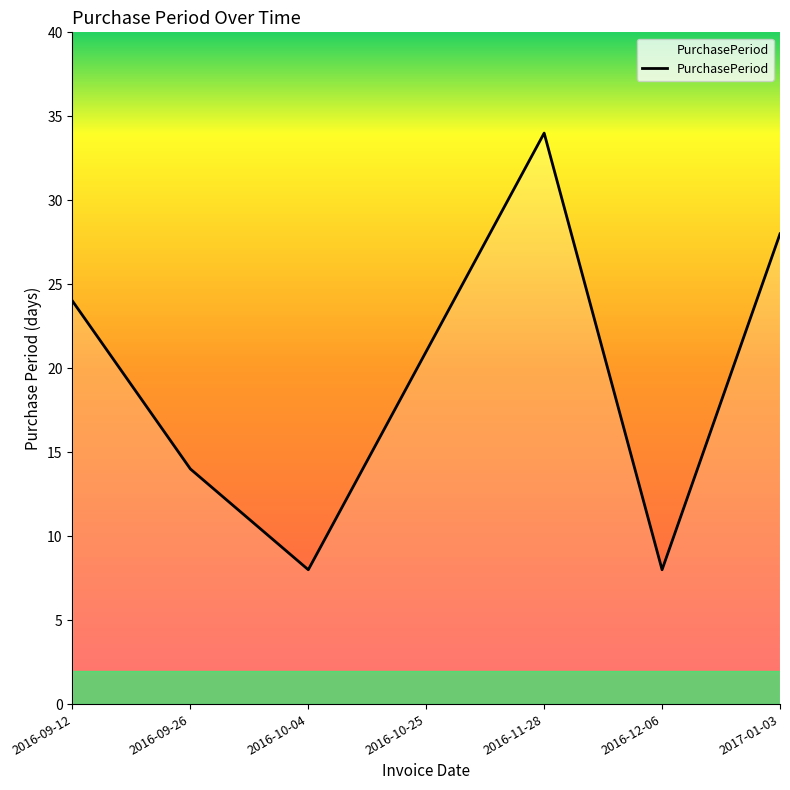

Which has a higher value, 2016-10-04 or 2016-09-26?

2016-09-26